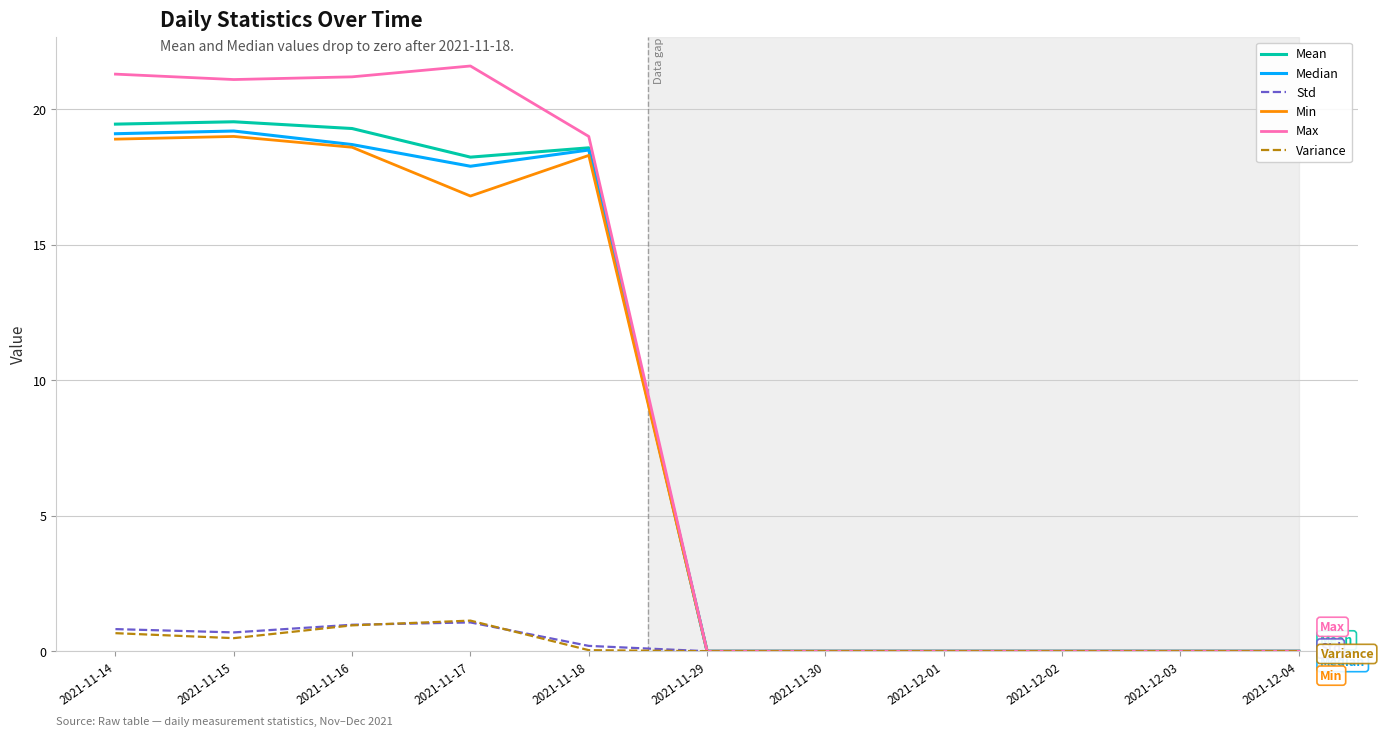

What is the maximum value shown in the chart?

21.6